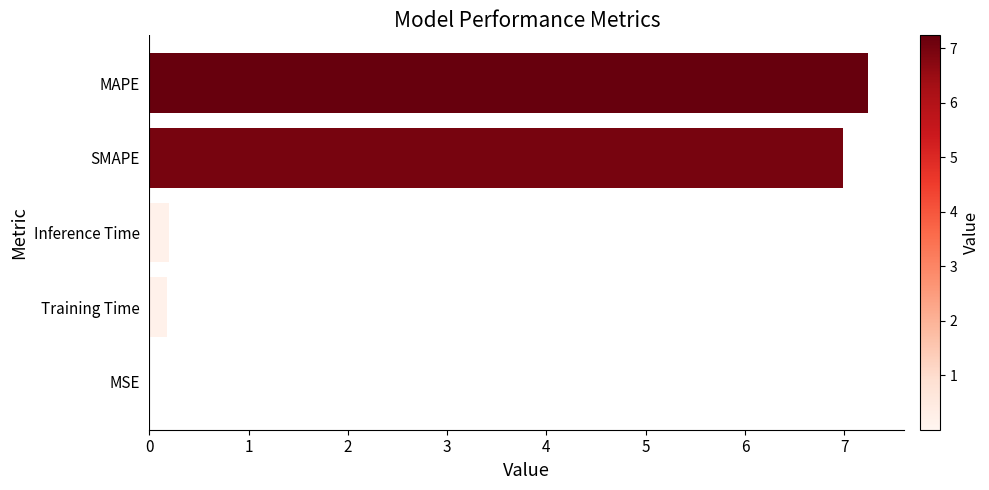

What is the sum of all values?

14.6